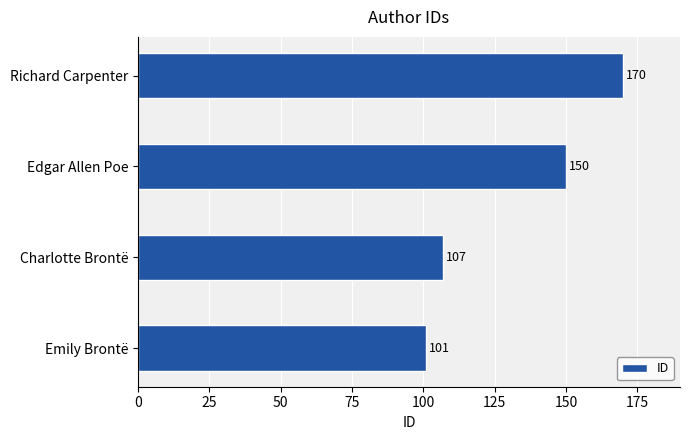

Which category has the lowest value across all series?

Emily Brontë